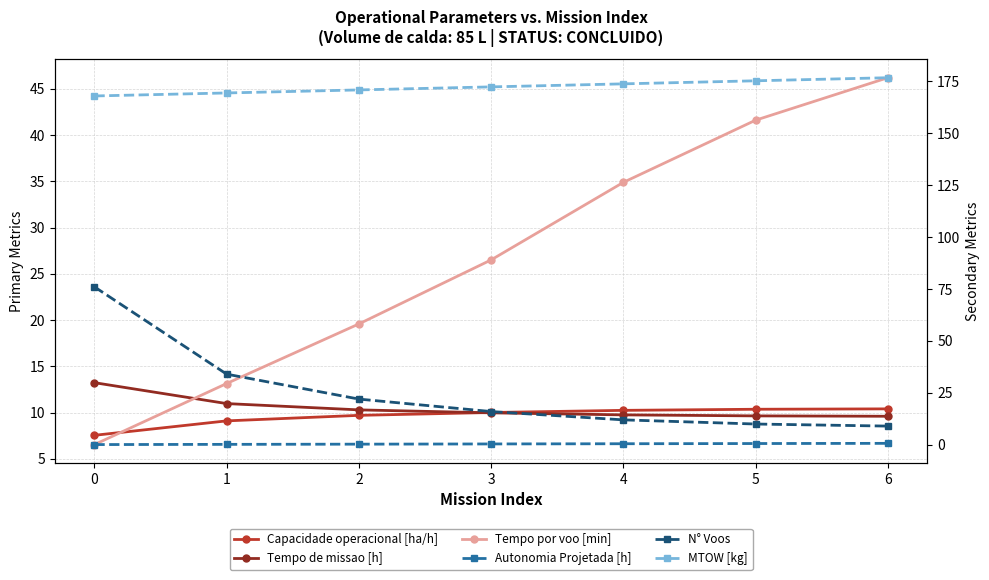

What is the total value across all series at 6?

252.6